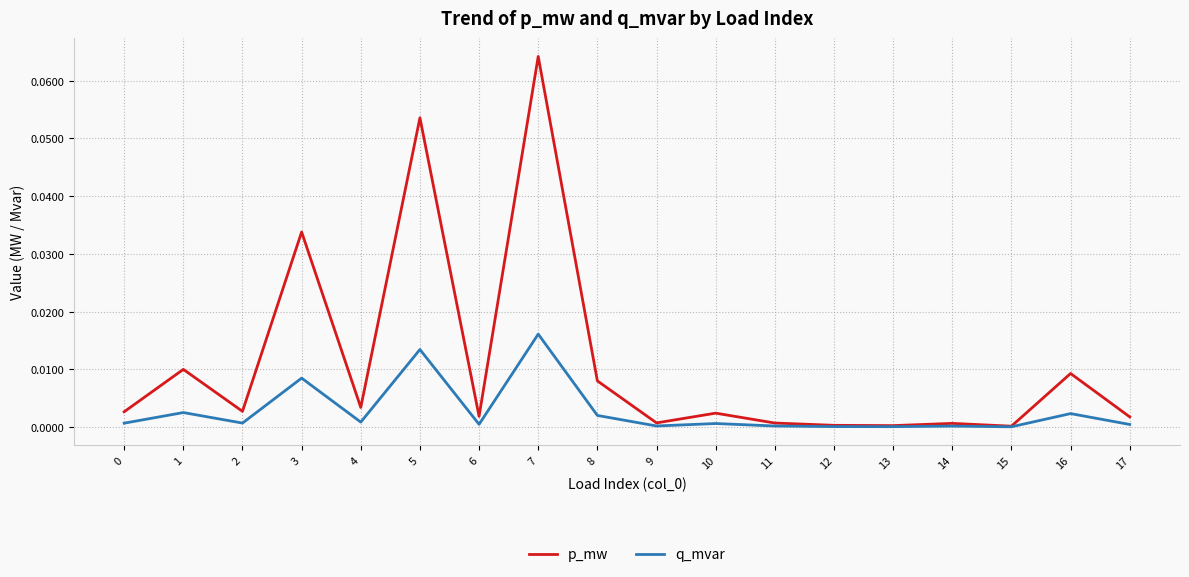

List the series in order of their overall mean, highest first.

p_mw, q_mvar